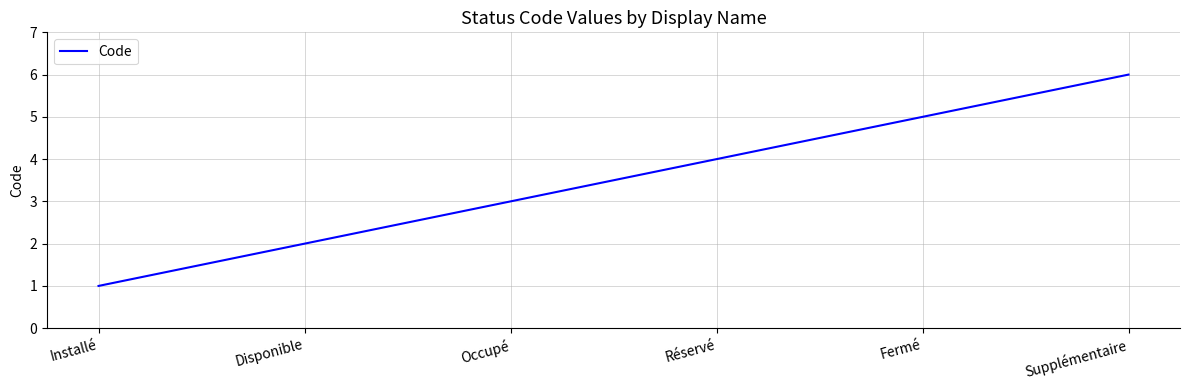

True or false: there are more than 1 points higher than both neighbors.

False